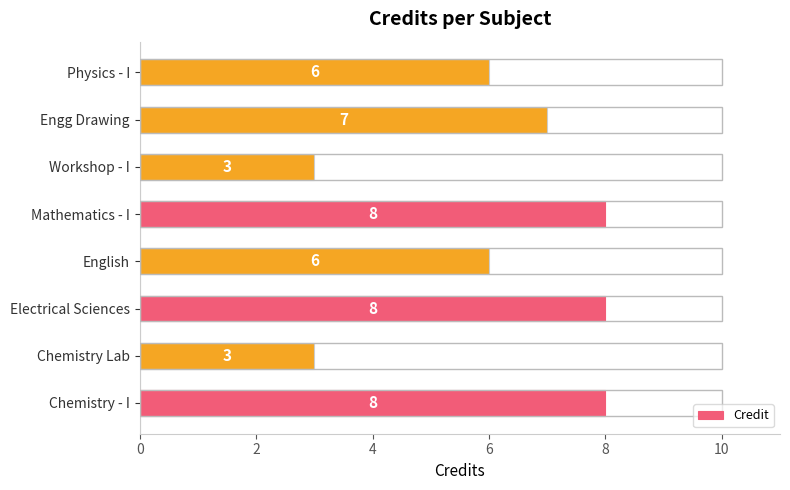

Read the value at Mathematics - I.

8